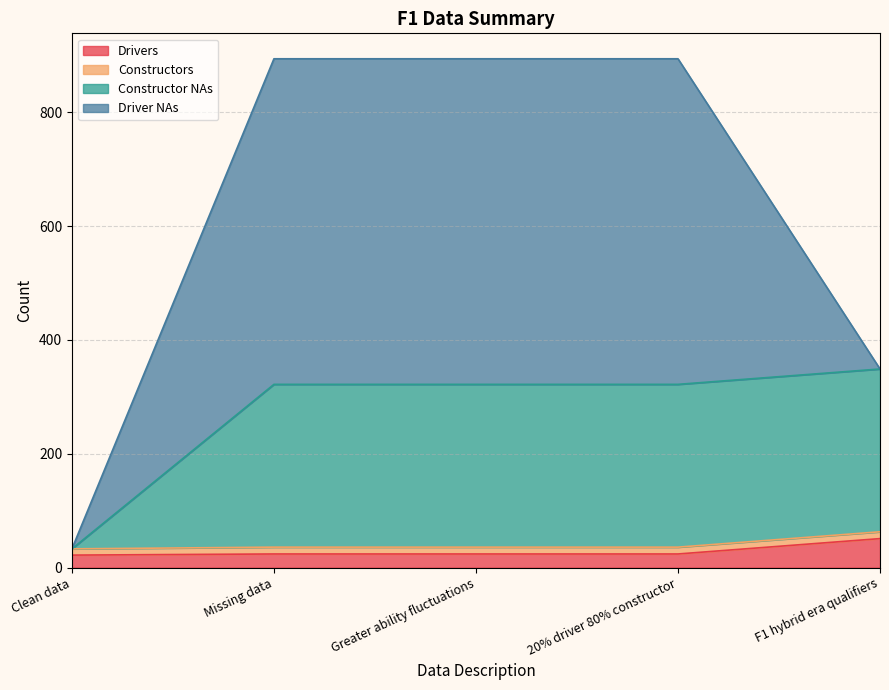

What is the label of the 2nd point from the left?

Missing data